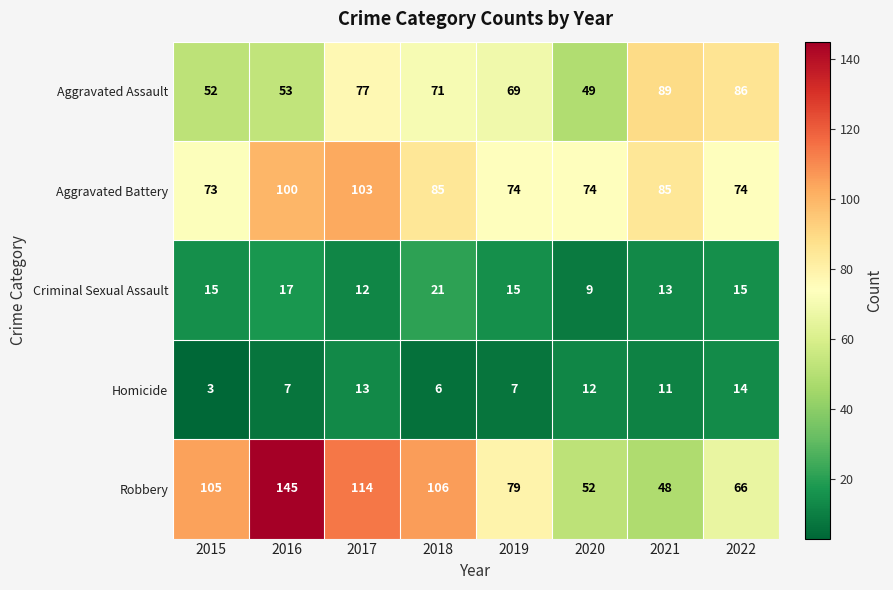

Which series has the largest total across all categories?

Robbery